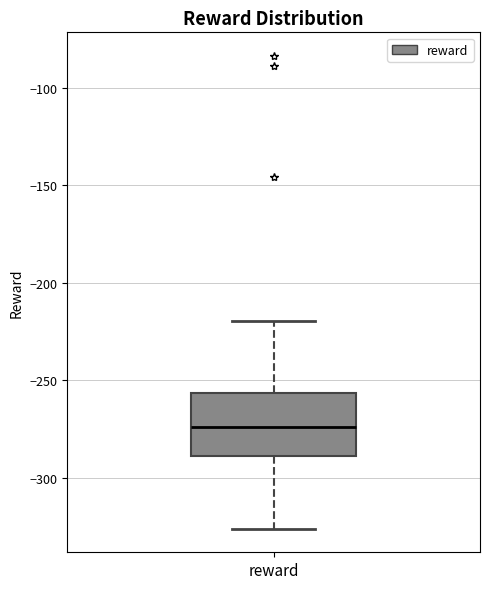

Where does the median line of the box for reward sit on the y-axis? The values are not printed on the chart, so give them approximately, as read against the axis.

-275